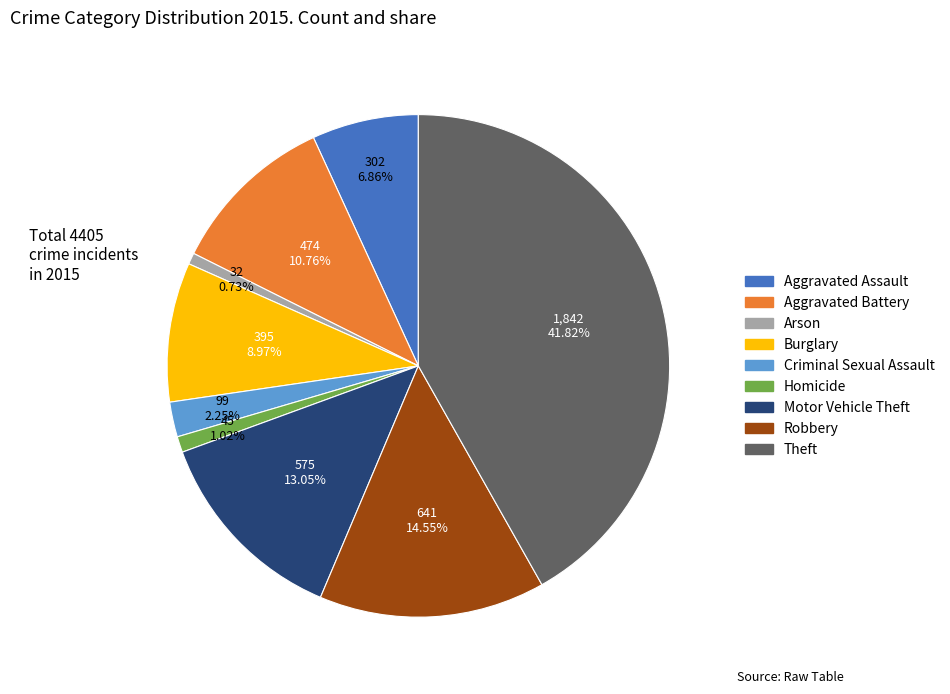

To the nearest percent, what is the difference between the Aggravated Assault and Burglary slice percentages?

2%